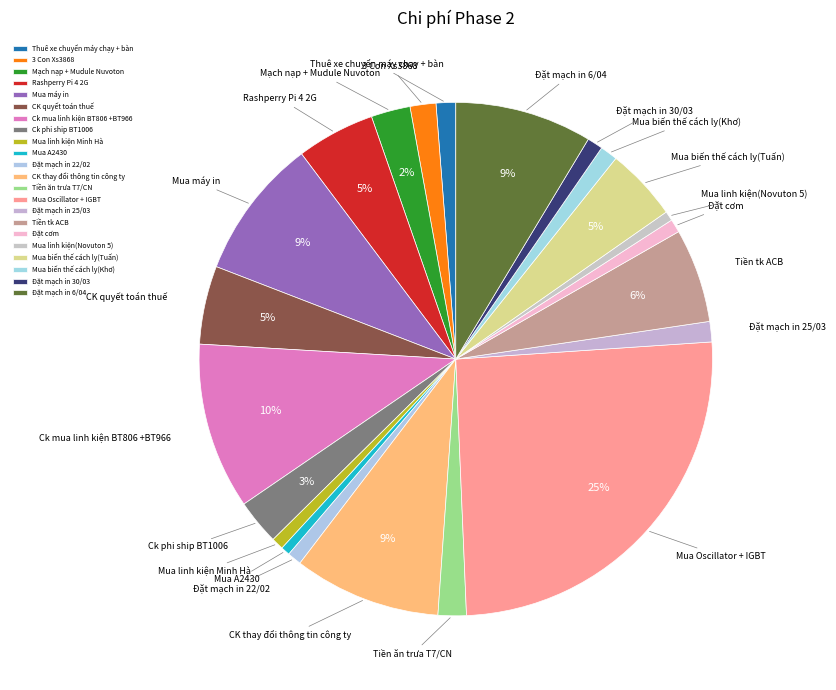

Is Mua biến thế cách ly(Khơ) the majority of the pie?

No